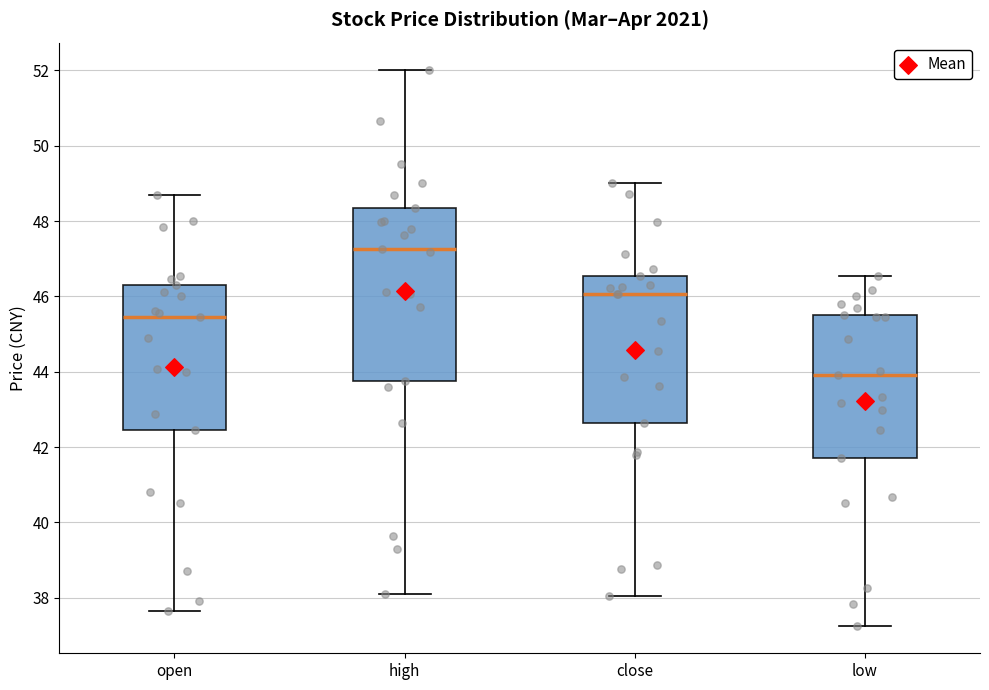

Reading left to right, transcribe this box plot: for each box, give where its median line is, the range the box spans, and where its two whiskers end, as read against the y-axis. The values are not printed on the chart, so give them approximately, as read against the axis.

open: median 45.4, box 42.4 to 46.4, whiskers 37.6 to 48.8
high: median 47.2, box 43.8 to 48.4, whiskers 38.2 to 52.0
close: median 46.0, box 42.6 to 46.6, whiskers 38.0 to 49.0
low: median 44.0, box 41.8 to 45.6, whiskers 37.2 to 46.6